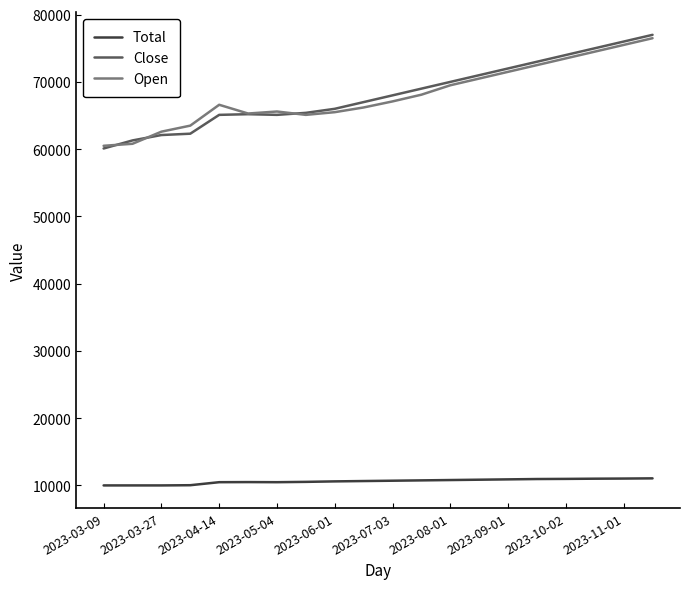

What is the difference between the maximum and minimum values in the Open series?

16000.0